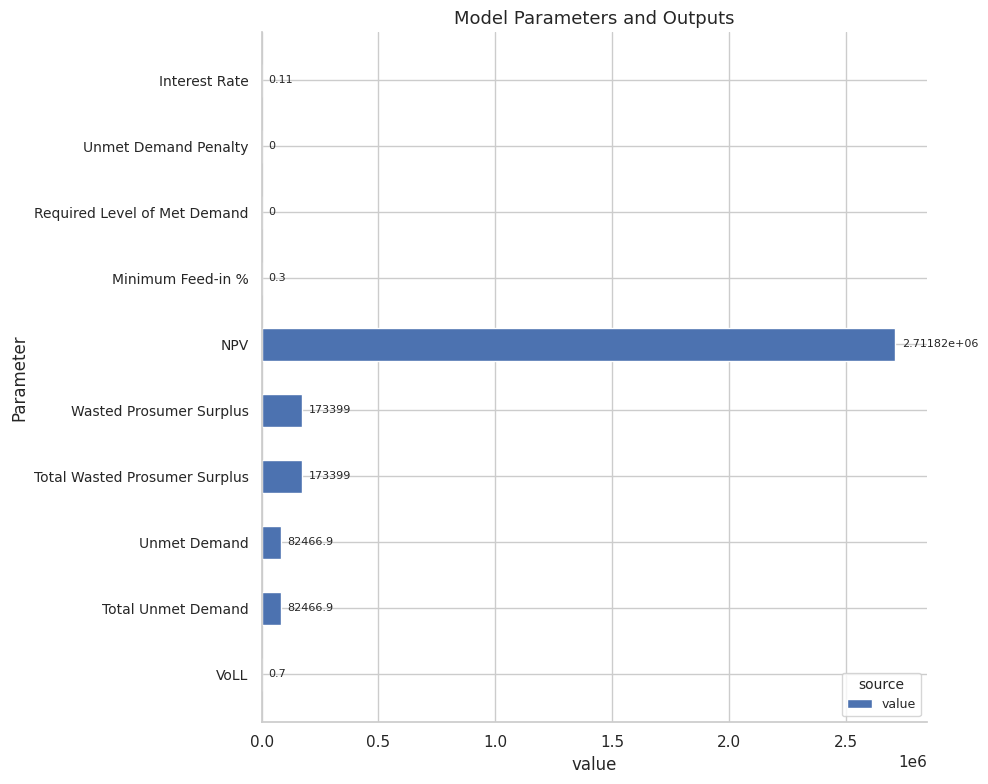

Which has a higher value, VoLL or Wasted Prosumer Surplus?

Wasted Prosumer Surplus